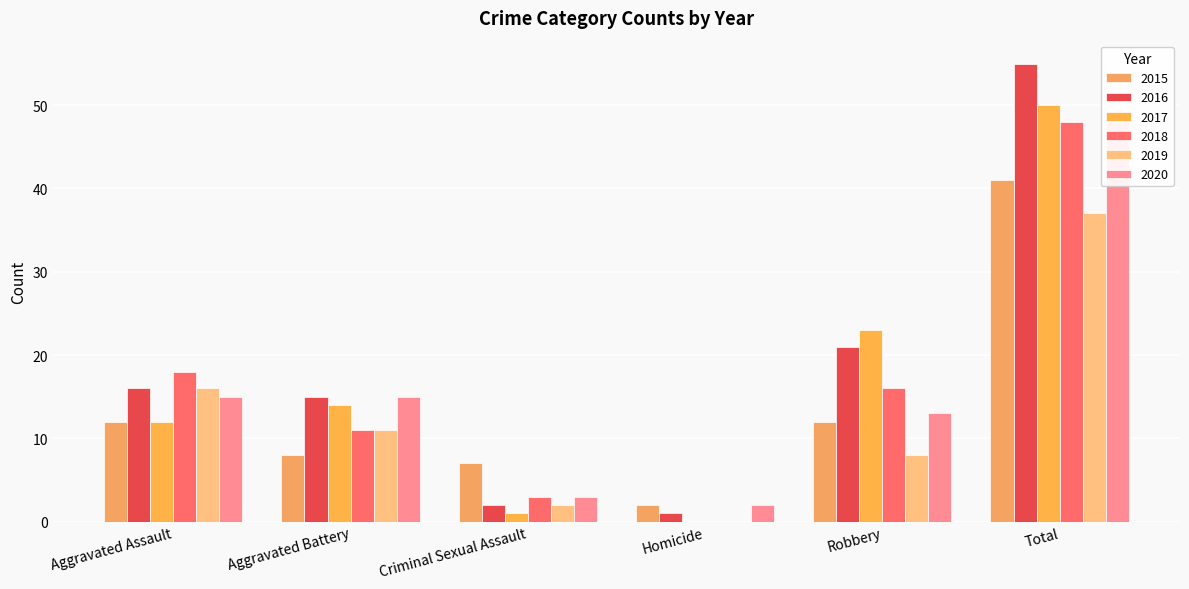

Does the chart contain any negative values?

No